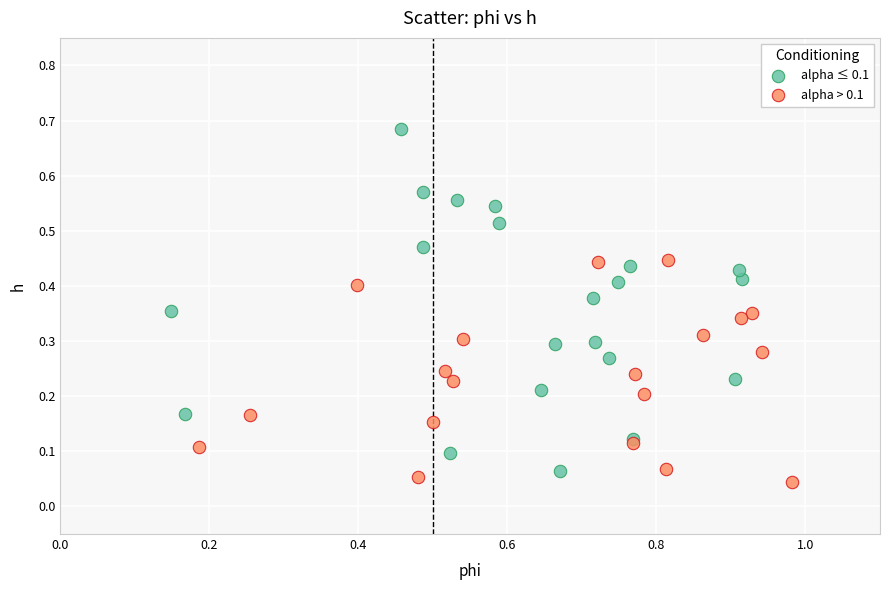

Which series reaches the minimum Y coordinate?

alpha > 0.1